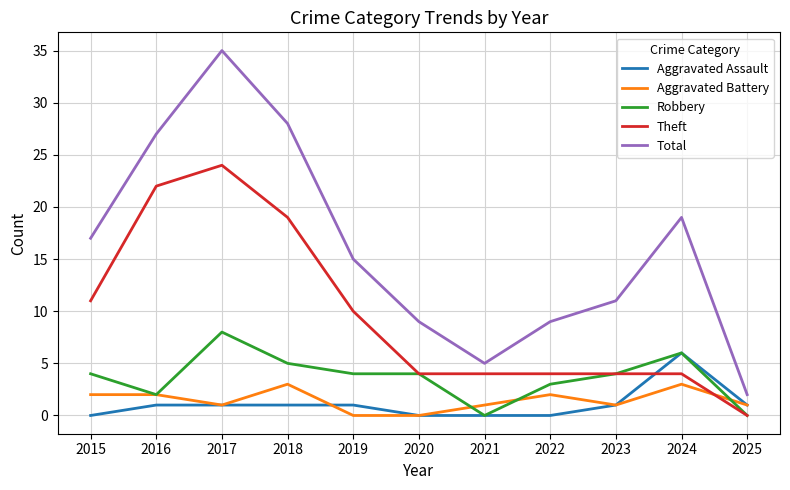

What is the spread (max minus min) of values at 2016?

26